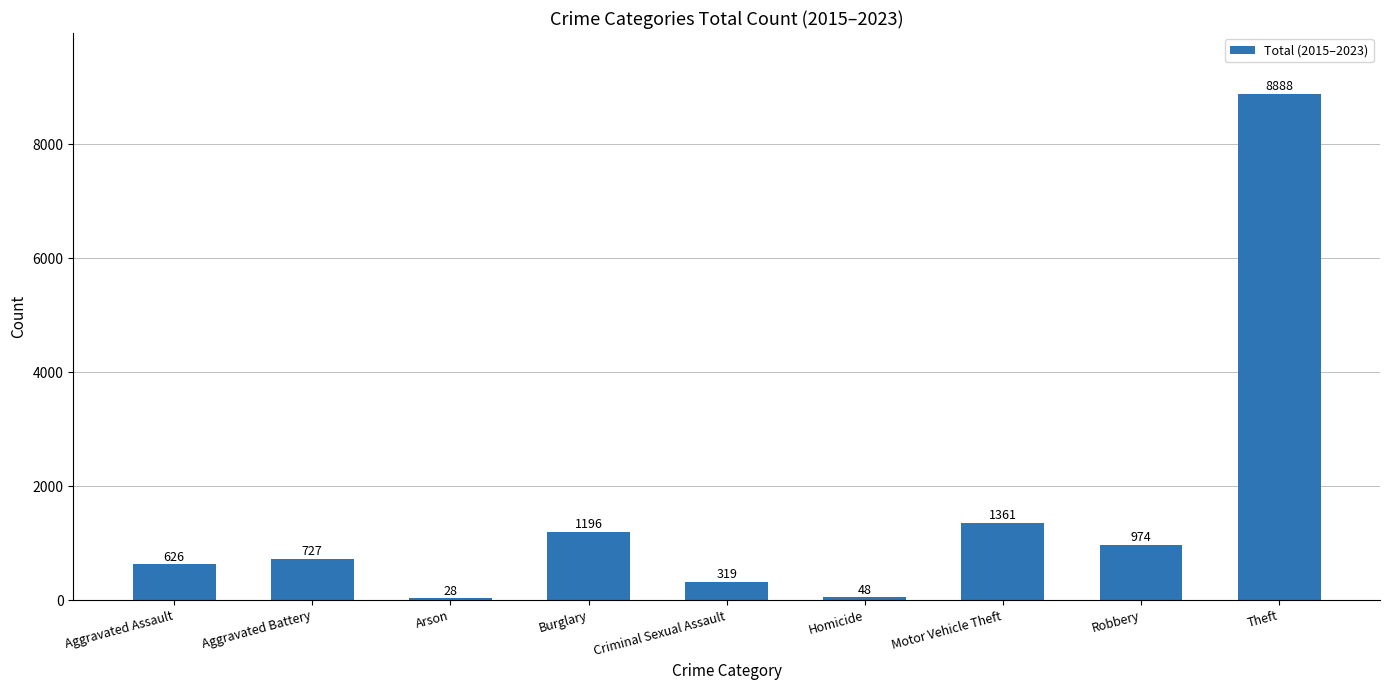

What is the greatest value displayed?

8888